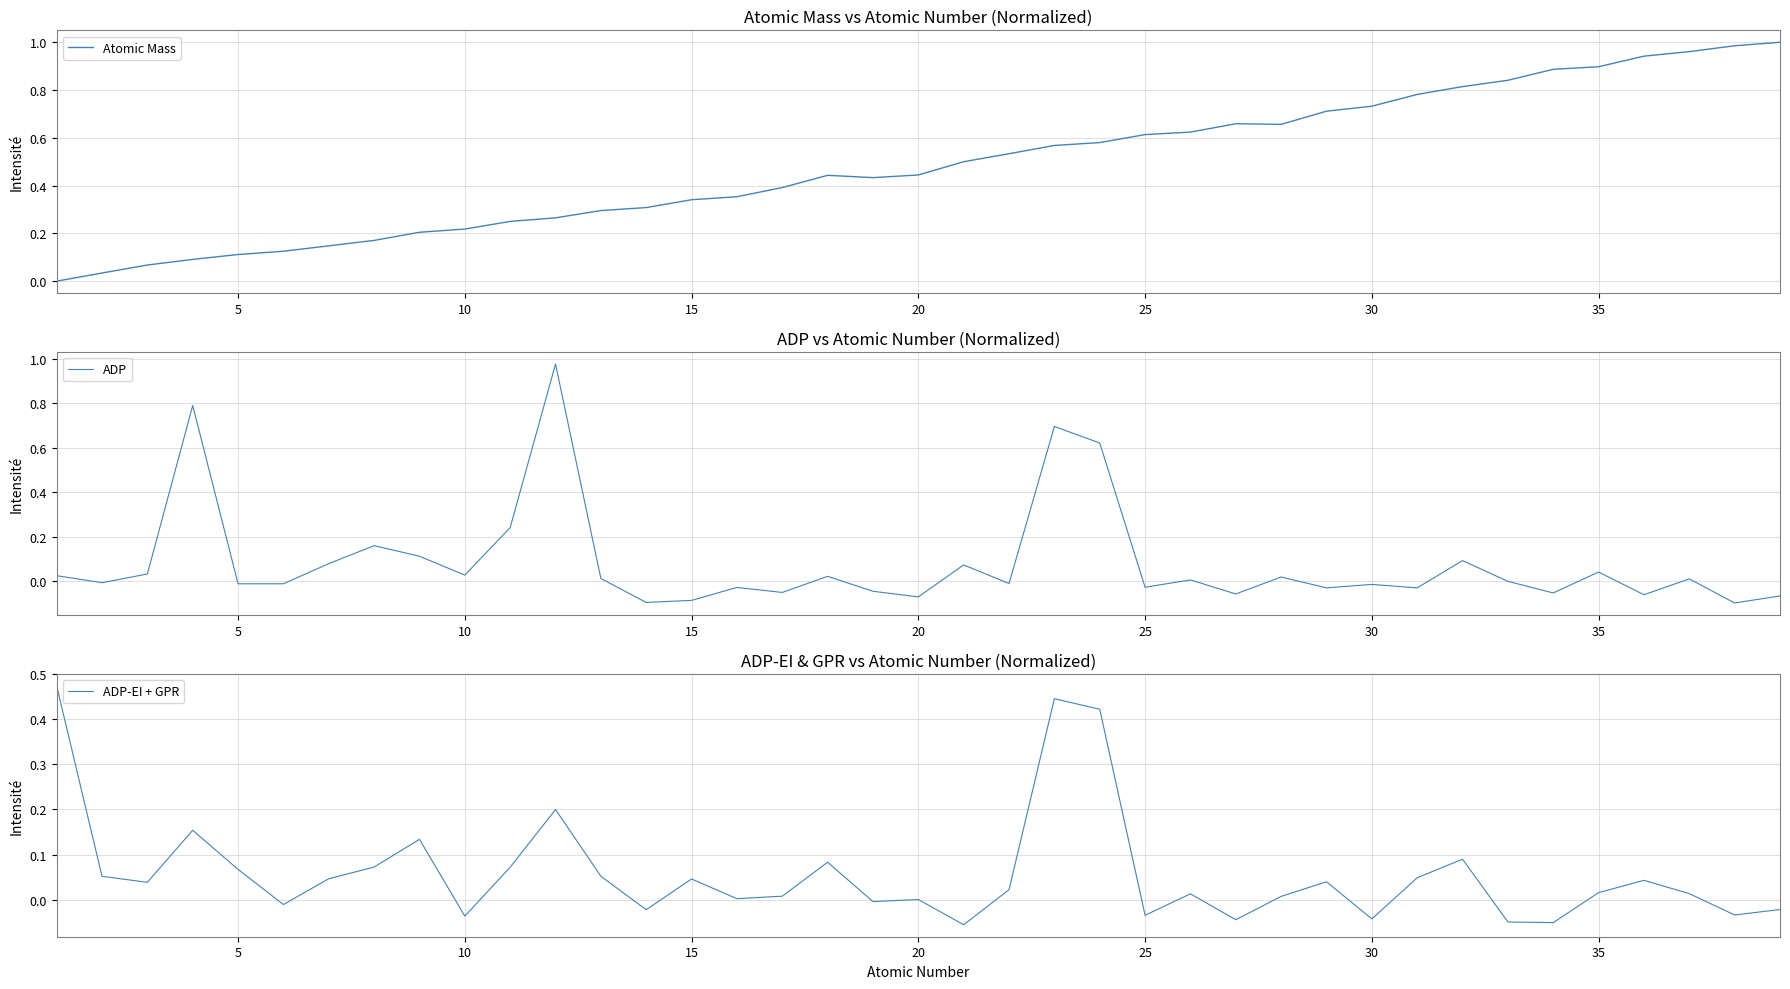

Which series has the largest total across all categories?

Atomic Mass